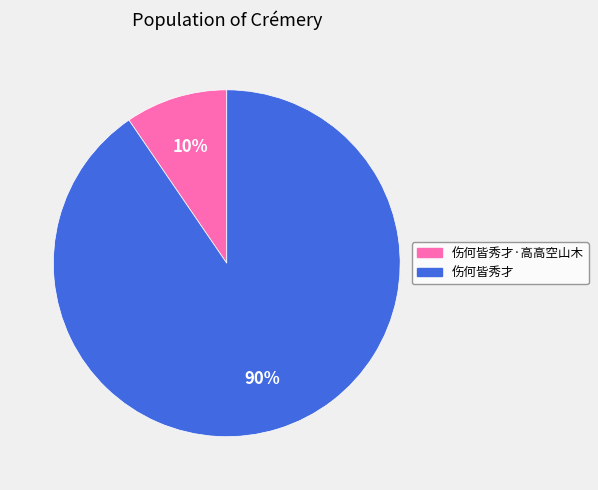

What is the smallest slice in the pie chart?

伤何皆秀才·高高空山木